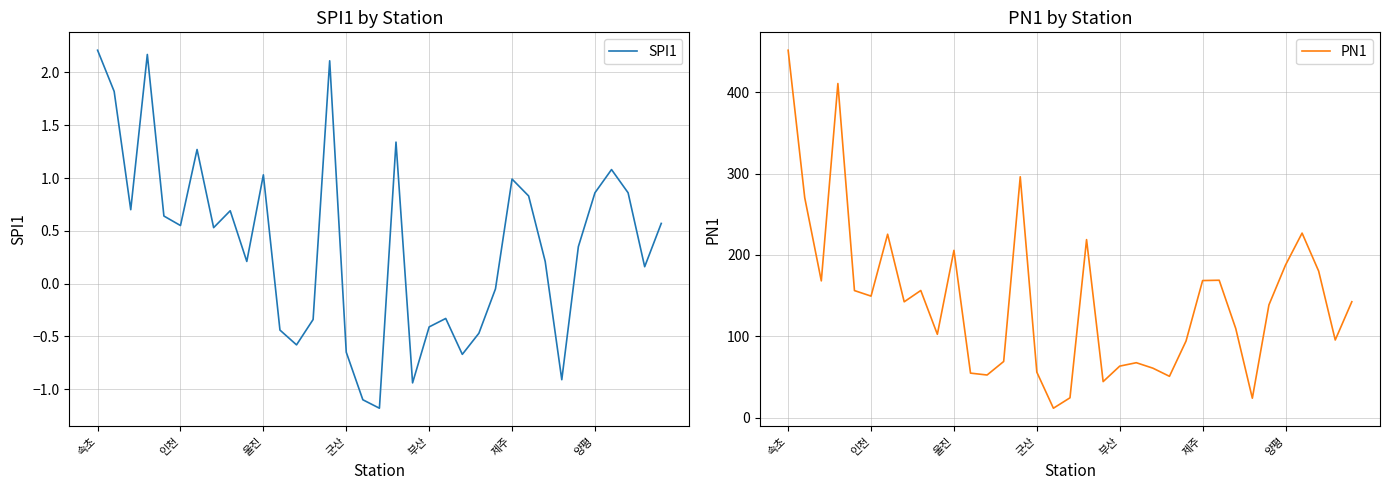

Reading left to right, what are all the values shown in this chart?

SPI1: 2.2	1.8	0.7	2.2	0.6	0.6	1.3	0.5	0.7	0.2	1.0	-0.4	-0.6	-0.3	2.1	-0.7	-1.1	-1.2	1.3	-0.9	-0.4	-0.3	-0.7	-0.5	-0.1	1.0	0.8	0.2	-0.9	0.3	0.9	1.1	0.9	0.2	0.6
PN1: 451.5	270.4	168.2	410.6	156.3	149.5	225.5	142.5	156.4	102.6	205.7	54.9	52.6	69.2	296.1	56.1	11.8	24.6	218.9	44.5	63.5	67.7	61.0	51.0	94.3	168.6	169.0	109.6	24.1	138.7	187.6	226.9	180.2	95.6	142.6